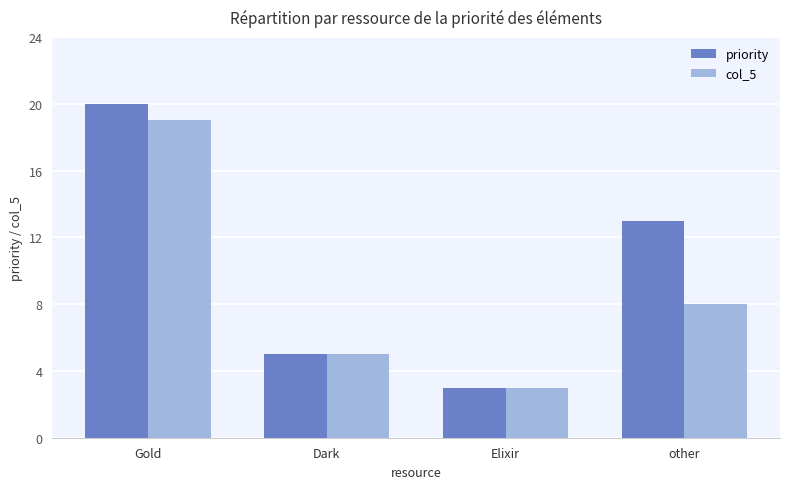

How many bars are there in each group?

2